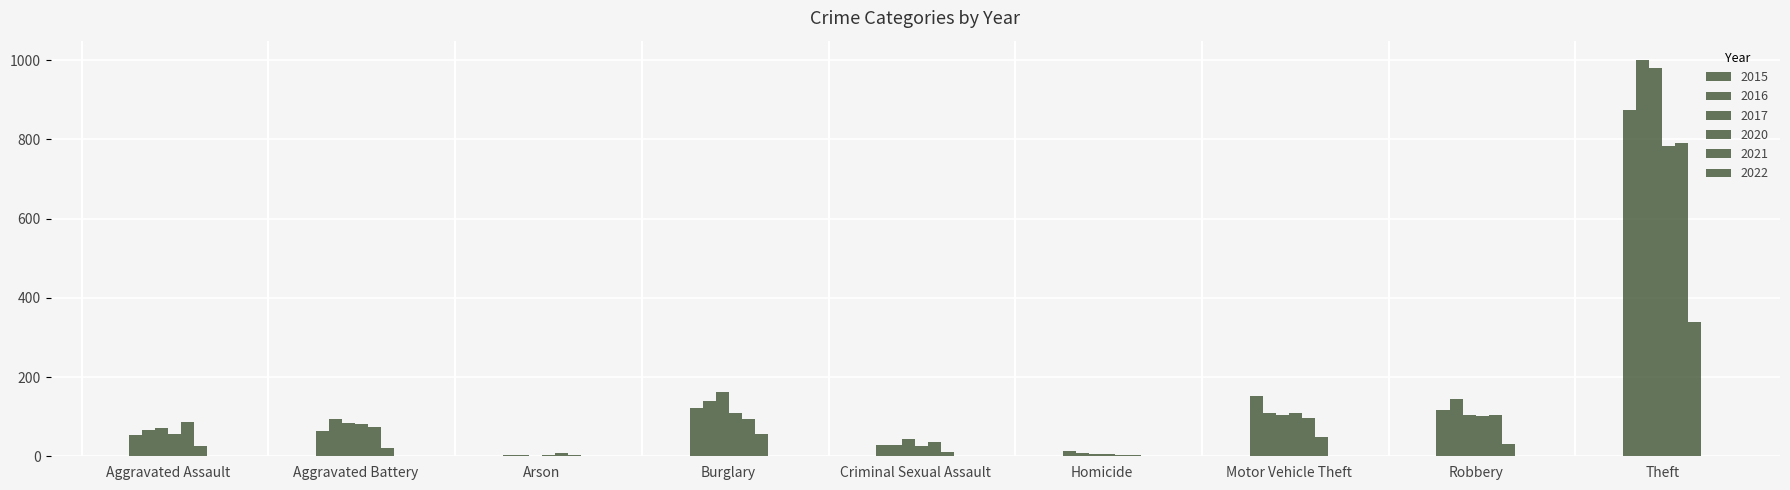

Are the bars horizontal?

No